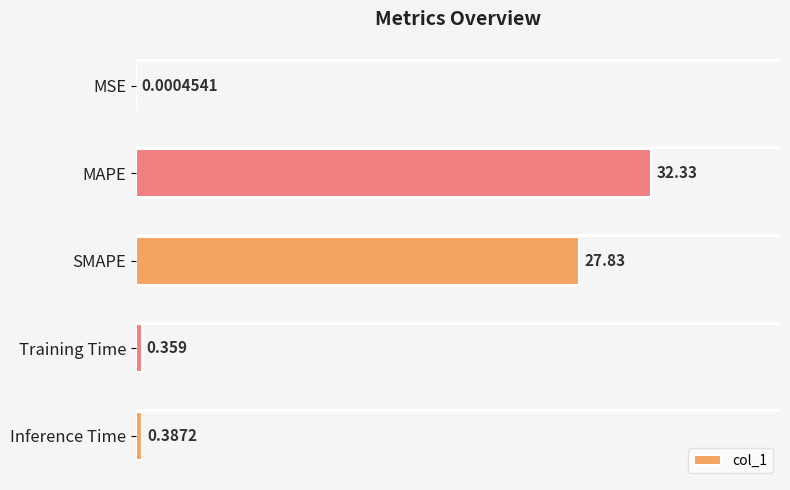

Where is the data nearest to the value 16?

SMAPE